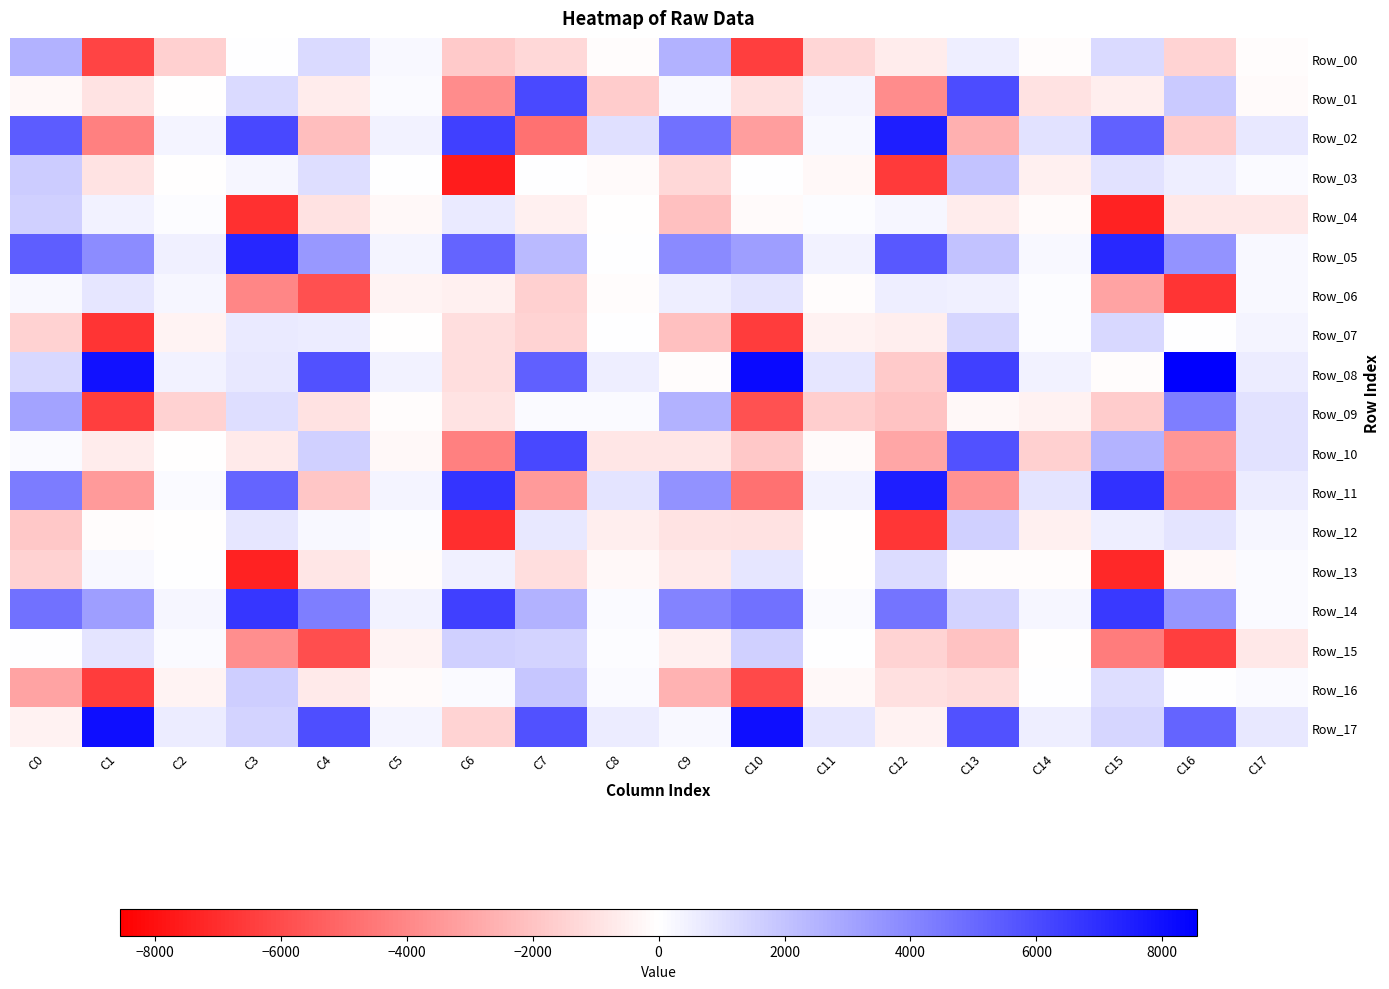

Which series has the widest spread of values?

Row_11